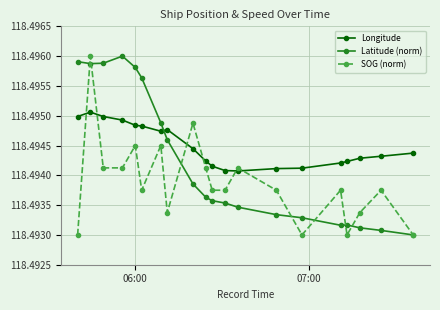

How many series are shown in this chart?

3